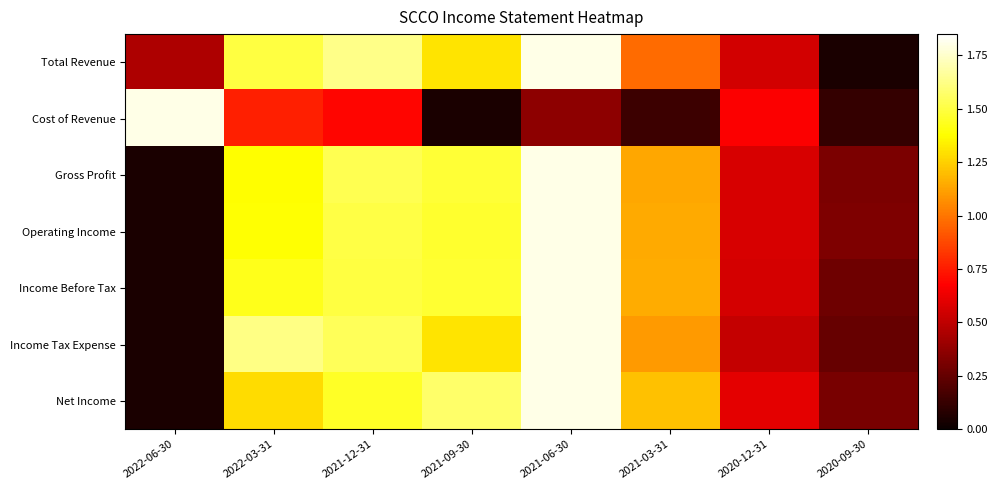

What is the difference between the highest and lowest values at 2021-03-31?

1.1